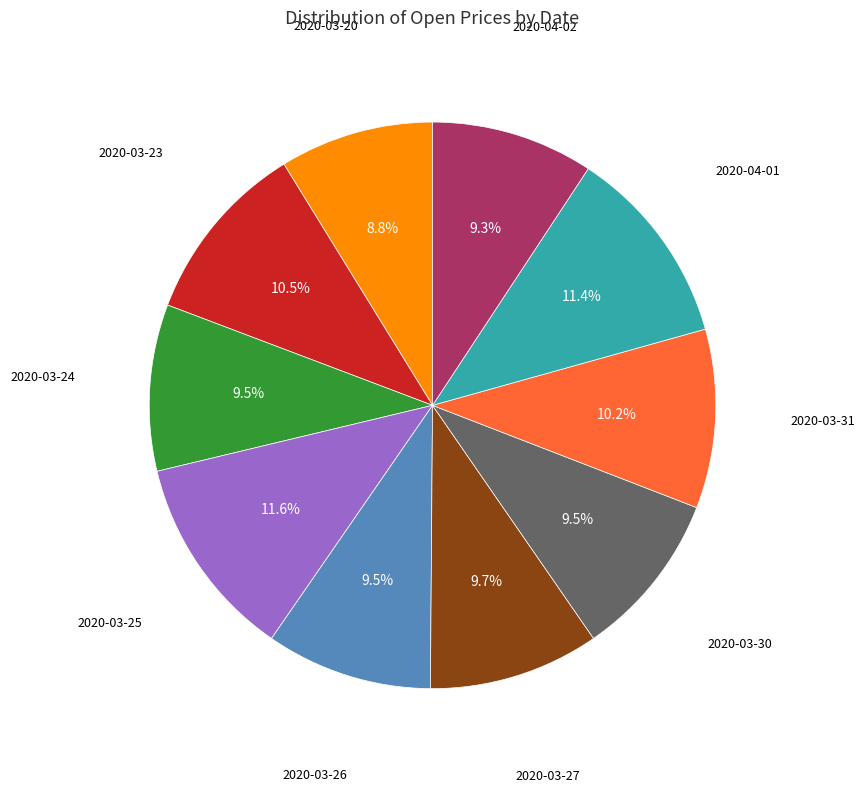

Is there any slice that represents more than half of the pie?

No